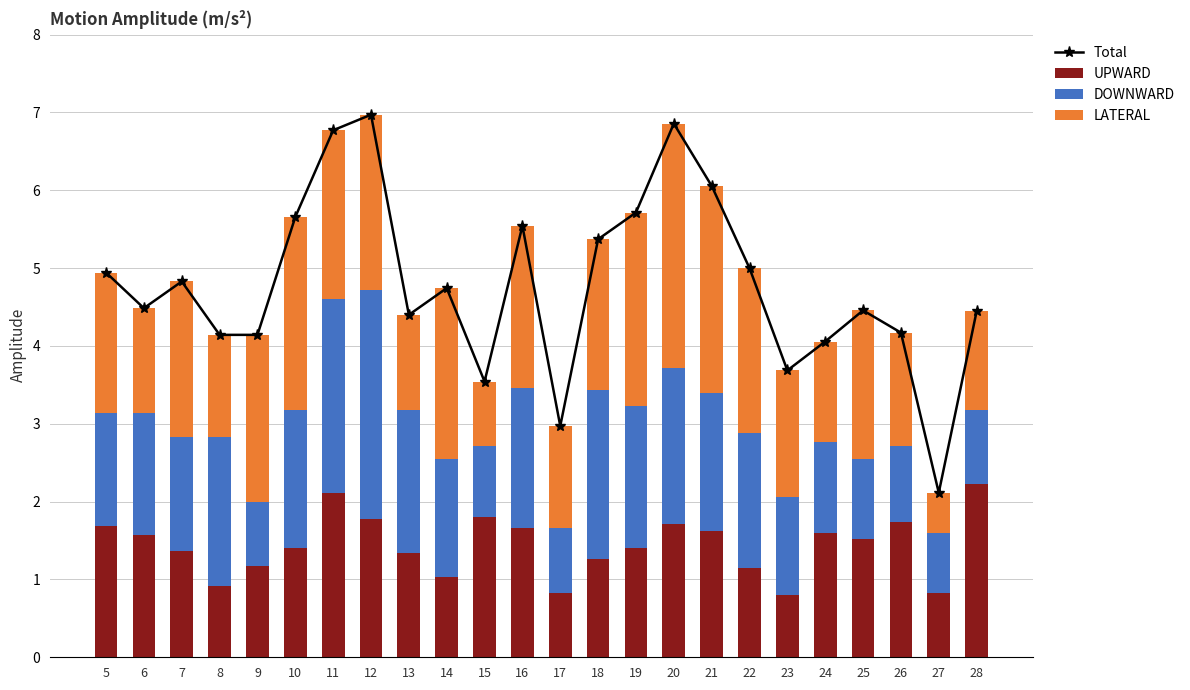

Which series has the largest total across all categories?

Total